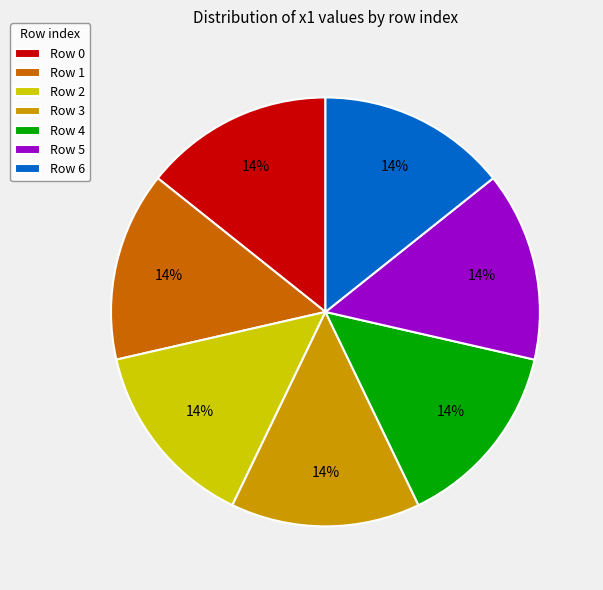

How many segments does this pie chart have?

7